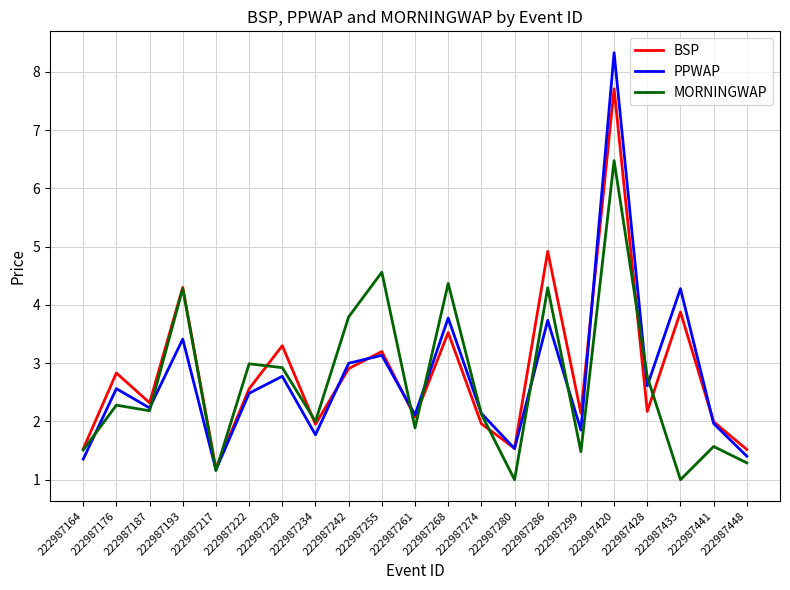

Does the chart display data point markers on the line(s)?

No